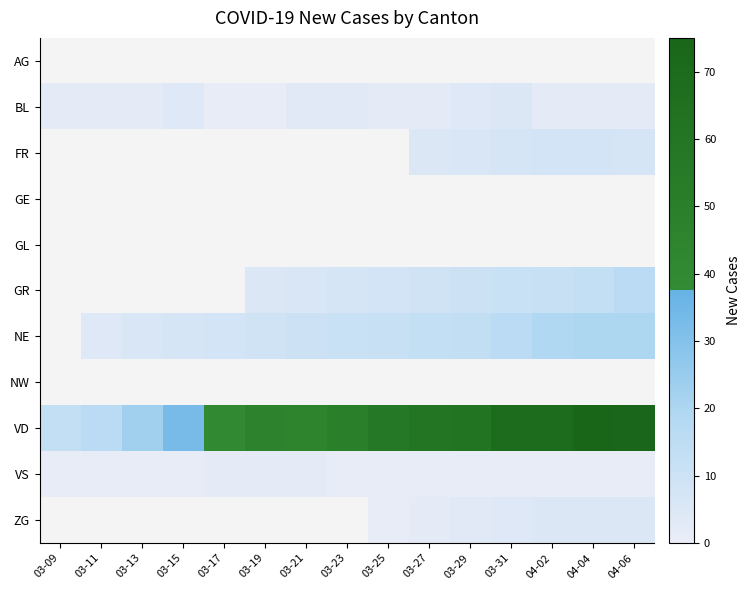

Count the number of categories in the chart.

15